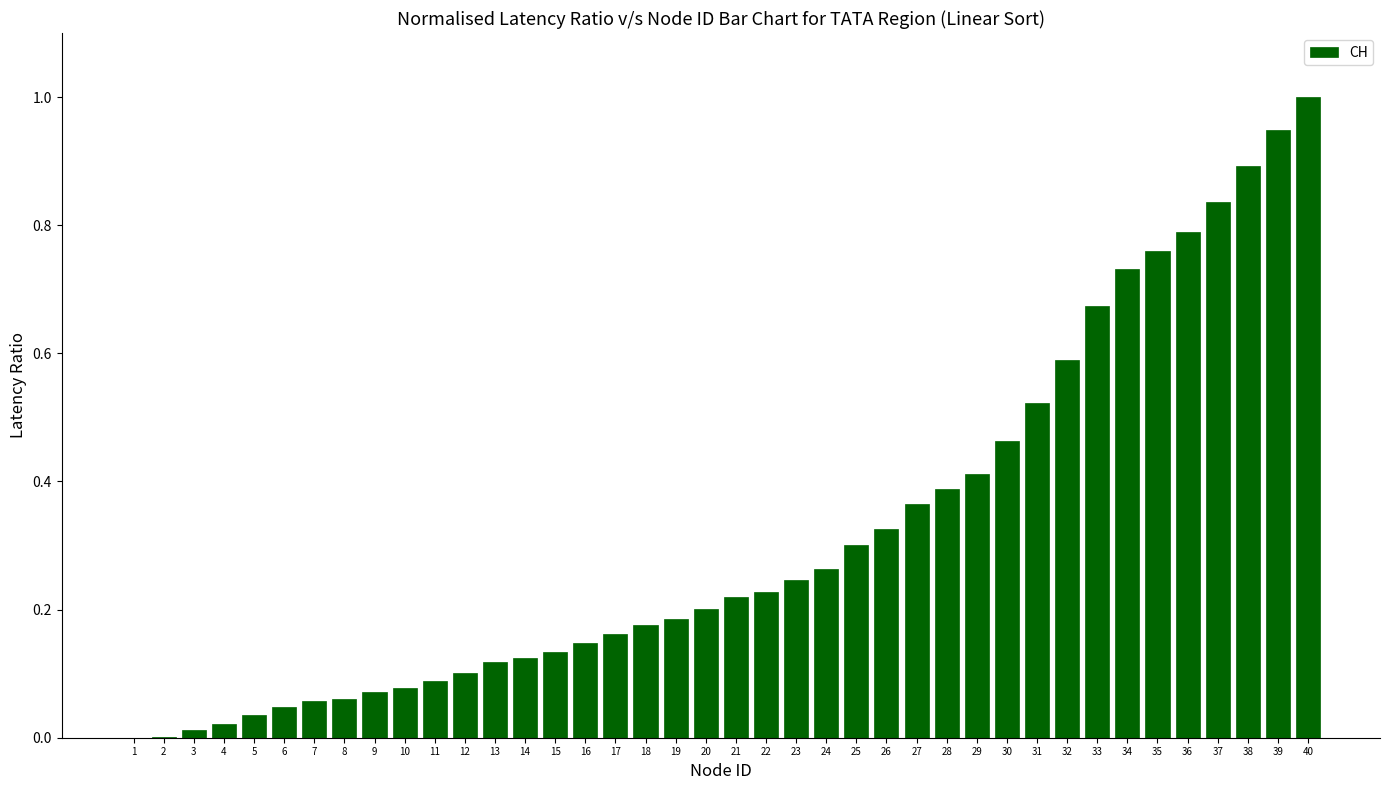

True or false: the data shows 0.1 at 23.

False